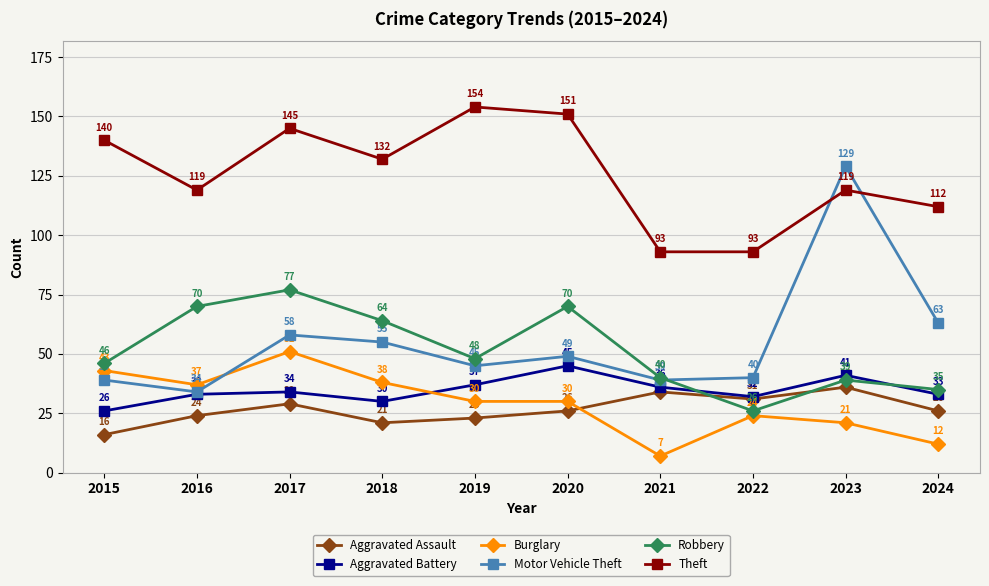

True or false: Burglary has more than 0 interior local peaks.

True